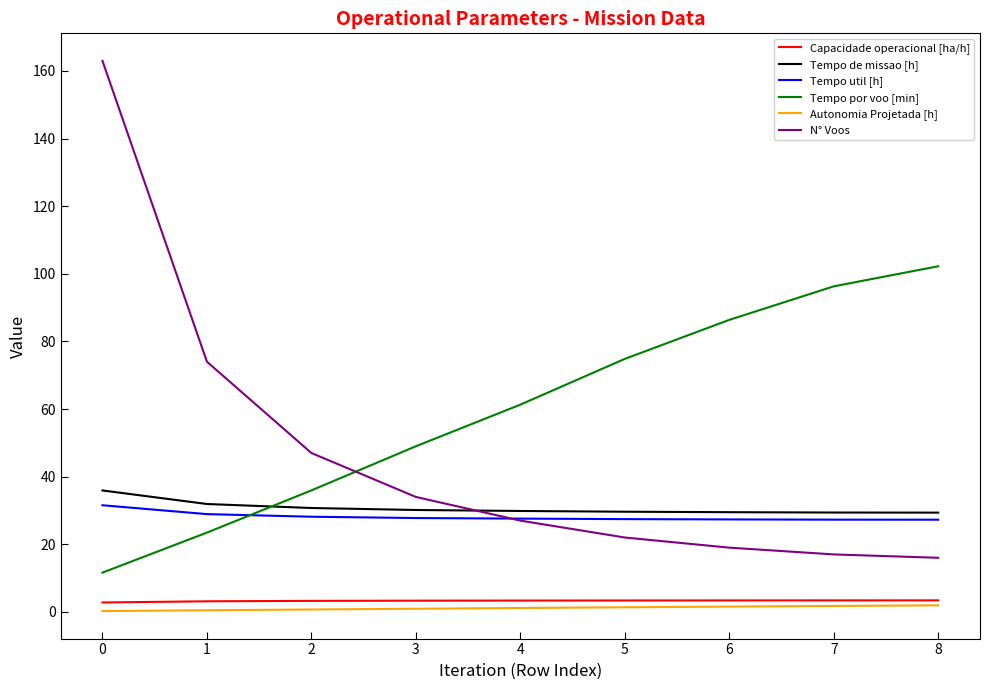

Is it true that Tempo util [h] equals 45.8 at 4?

False